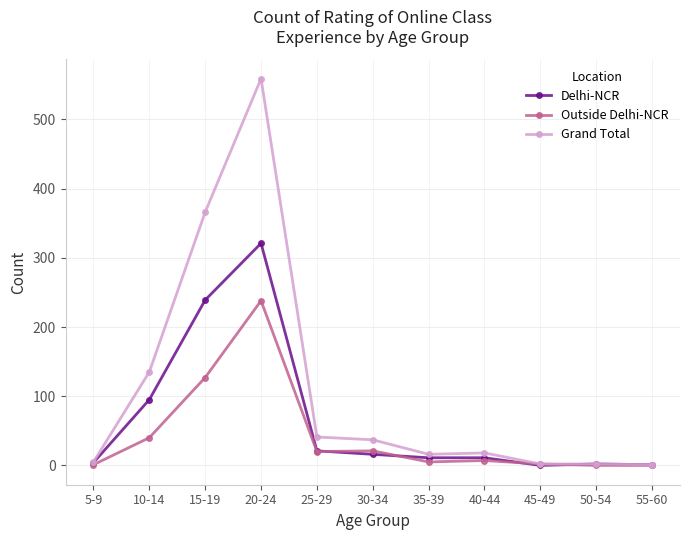

Is it true that Grand Total equals 236 at 10-14?

False